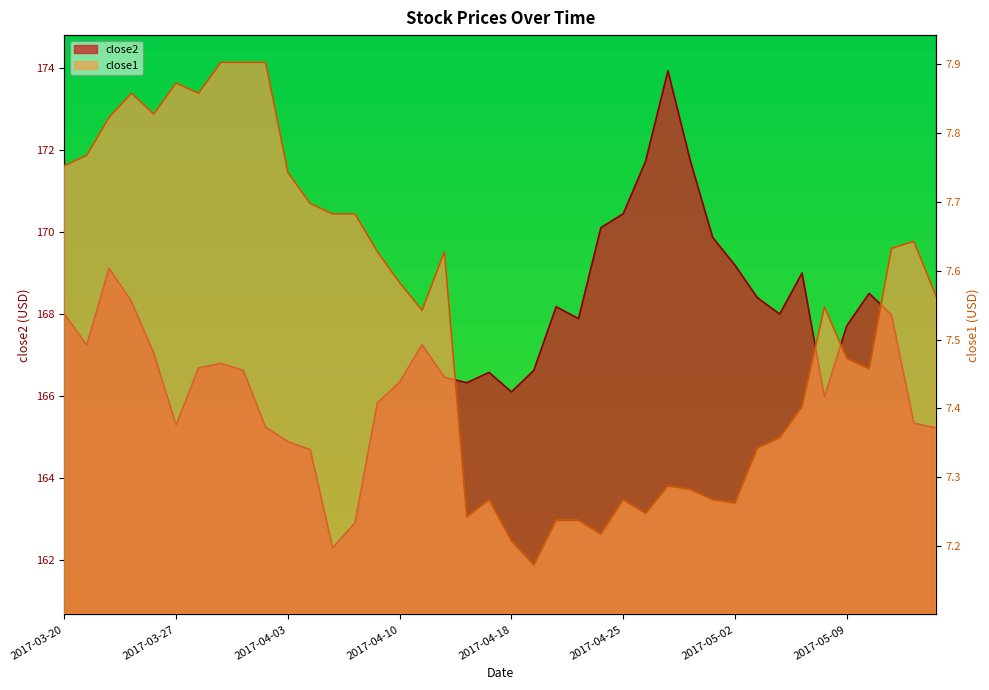

Reading right to left, list all the values displayed in this chart.

close2: 2017-05-15=165.2	2017-05-12=165.3	2017-05-11=168.0	2017-05-10=168.5	2017-05-09=167.7	2017-05-08=166.0	2017-05-05=169.0	2017-05-04=168.0	2017-05-03=168.4	2017-05-02=169.2	2017-05-01=169.9	2017-04-28=171.7	2017-04-27=173.9	2017-04-26=171.7	2017-04-25=170.4	2017-04-24=170.1	2017-04-21=167.9	2017-04-20=168.2	2017-04-19=166.6	2017-04-18=166.1	2017-04-17=166.6	2017-04-13=166.3	2017-04-12=166.5	2017-04-11=167.2	2017-04-10=166.3	2017-04-07=165.8	2017-04-06=162.9	2017-04-05=162.3	2017-04-04=164.7	2017-04-03=164.9	2017-03-31=165.2	2017-03-30=166.6	2017-03-29=166.8	2017-03-28=166.7	2017-03-27=165.3	2017-03-24=167.0	2017-03-23=168.3	2017-03-22=169.1	2017-03-21=167.2	2017-03-20=168.0
close1: 2017-05-15=7.6	2017-05-12=7.6	2017-05-11=7.6	2017-05-10=7.5	2017-05-09=7.5	2017-05-08=7.5	2017-05-05=7.4	2017-05-04=7.4	2017-05-03=7.3	2017-05-02=7.3	2017-05-01=7.3	2017-04-28=7.3	2017-04-27=7.3	2017-04-26=7.2	2017-04-25=7.3	2017-04-24=7.2	2017-04-21=7.2	2017-04-20=7.2	2017-04-19=7.2	2017-04-18=7.2	2017-04-17=7.3	2017-04-13=7.2	2017-04-12=7.6	2017-04-11=7.5	2017-04-10=7.6	2017-04-07=7.6	2017-04-06=7.7	2017-04-05=7.7	2017-04-04=7.7	2017-04-03=7.7	2017-03-31=7.9	2017-03-30=7.9	2017-03-29=7.9	2017-03-28=7.9	2017-03-27=7.9	2017-03-24=7.8	2017-03-23=7.9	2017-03-22=7.8	2017-03-21=7.8	2017-03-20=7.8